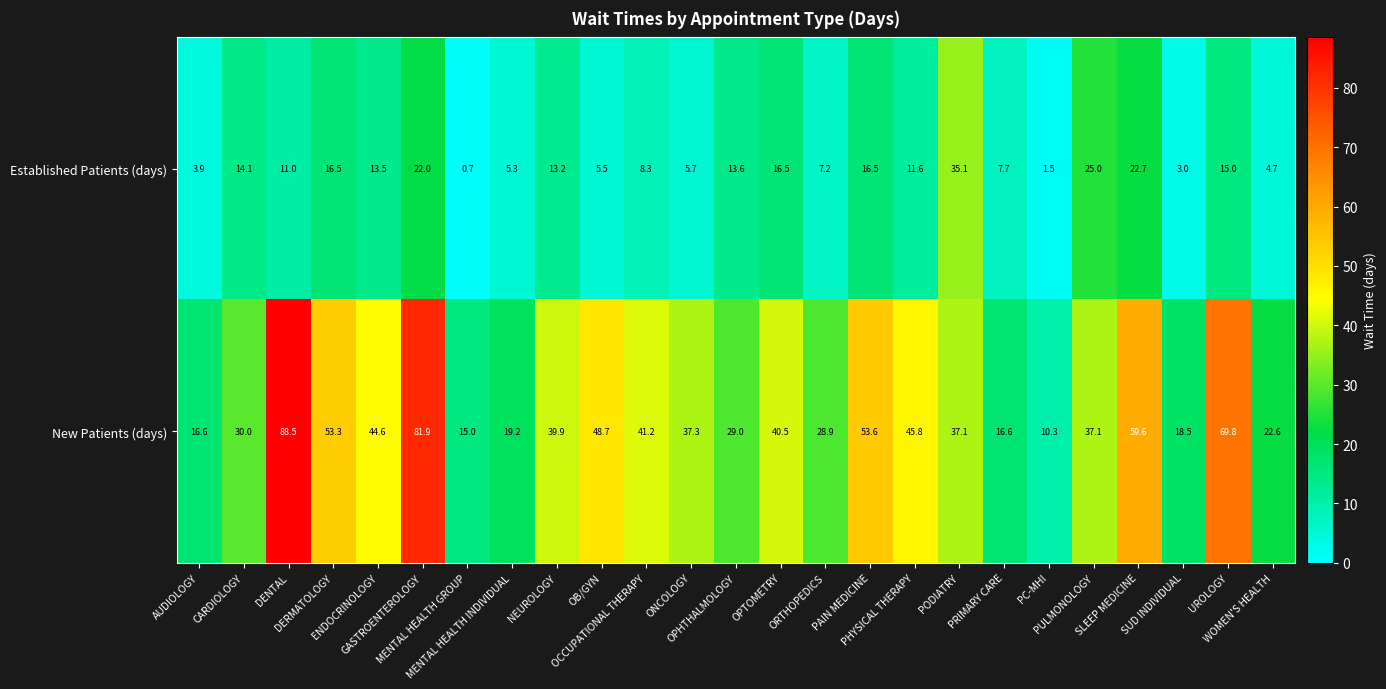

What is the difference between the maximum and minimum values in the Established Patients (days) series?

34.4